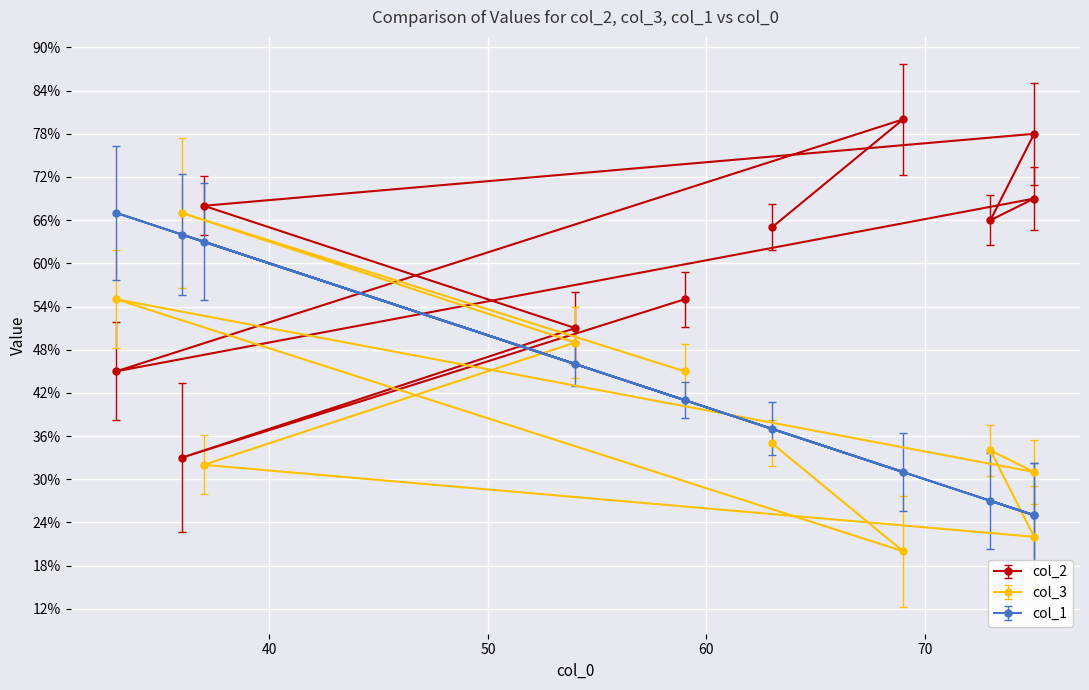

Is the value of col_3 at col_3 greater than the value of col_1 at 7?

No